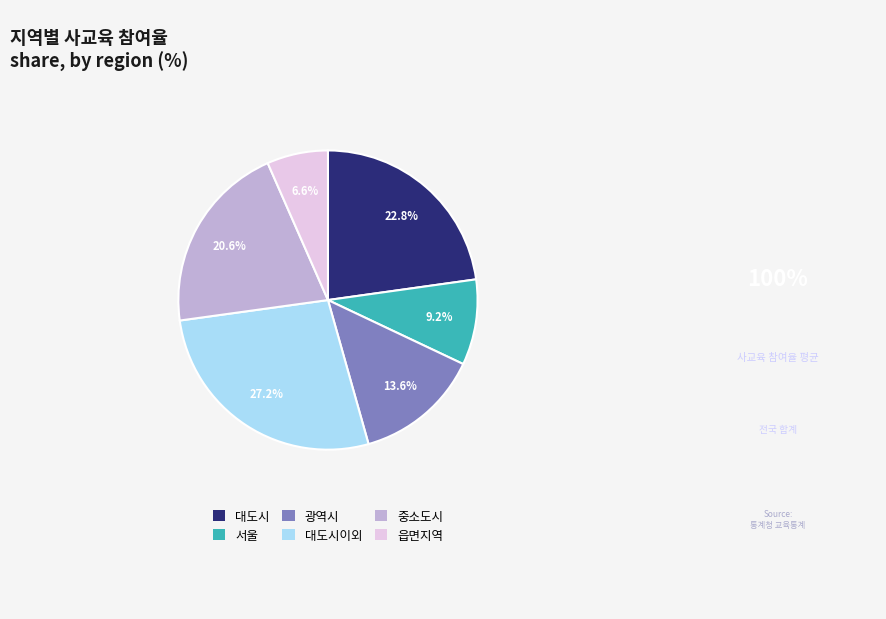

Is 서울 the majority of the pie?

No